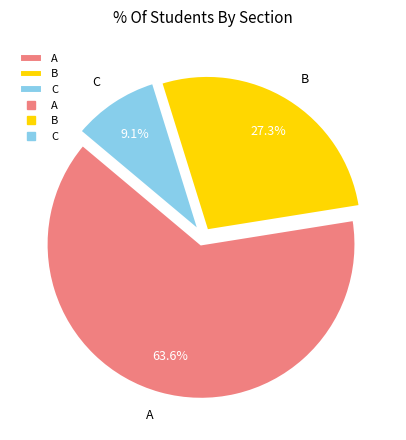

Which category has the biggest portion of the pie?

A